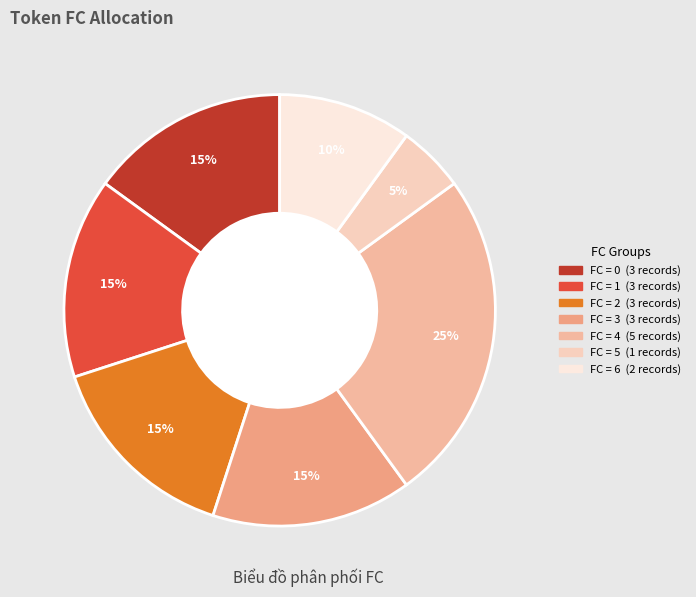

How many segments does this pie chart have?

7